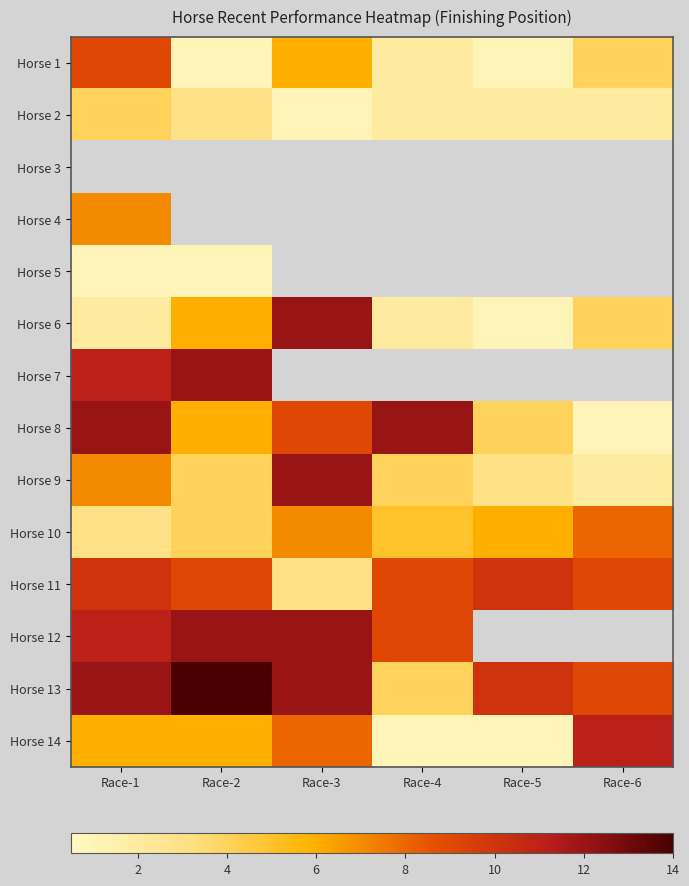

At Race-2, list the series in order from smallest to largest.

Horse 1, Horse 2, Horse 3, Horse 4, Horse 5, Horse 9, Horse 10, Horse 6, Horse 8, Horse 14, Horse 11, Horse 7, Horse 12, Horse 13